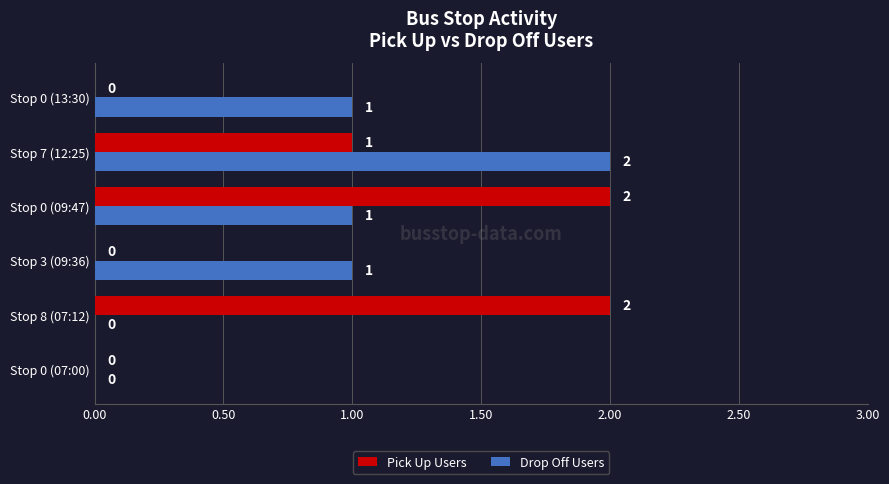

How many data points does each series have?

6